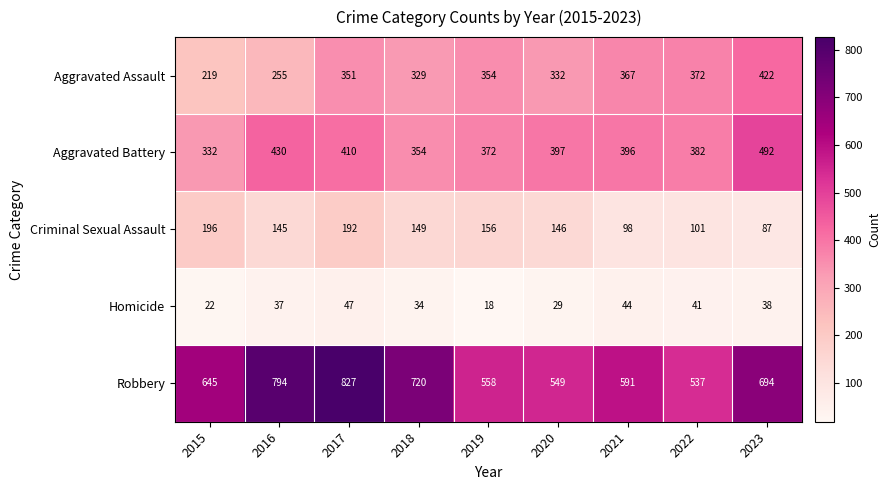

Rank the series by their maximum value, from highest to lowest.

Robbery, Aggravated Battery, Aggravated Assault, Criminal Sexual Assault, Homicide